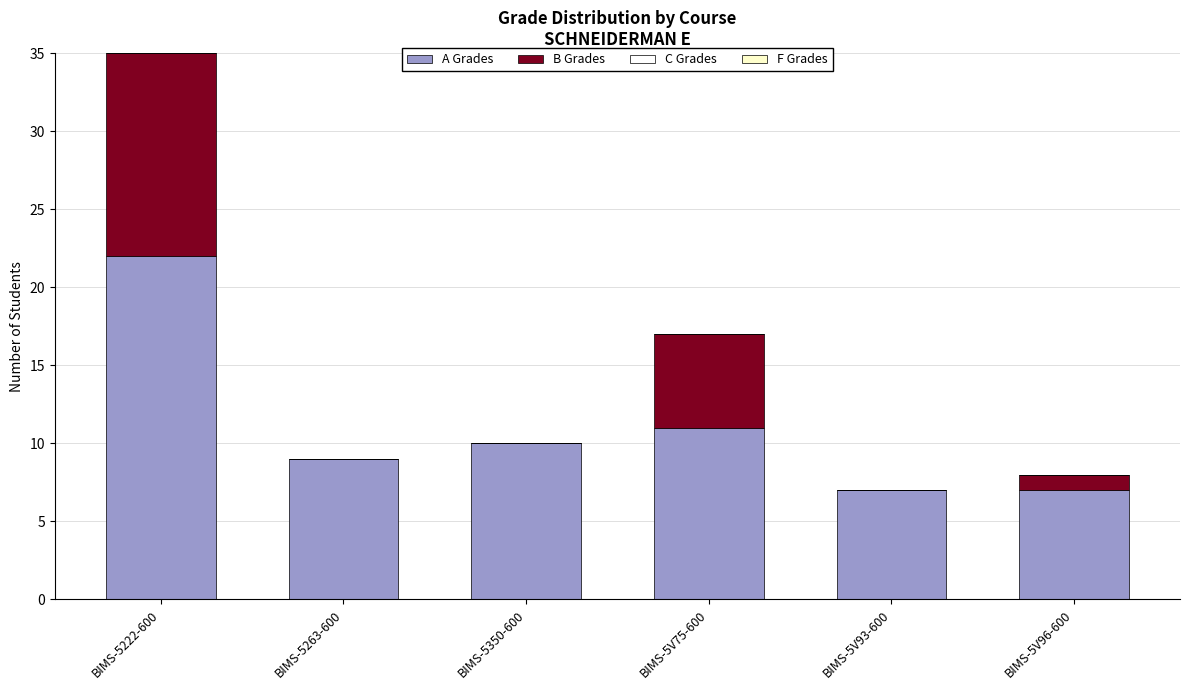

Which category has the highest value in the A Grades series?

BIMS-5222-600